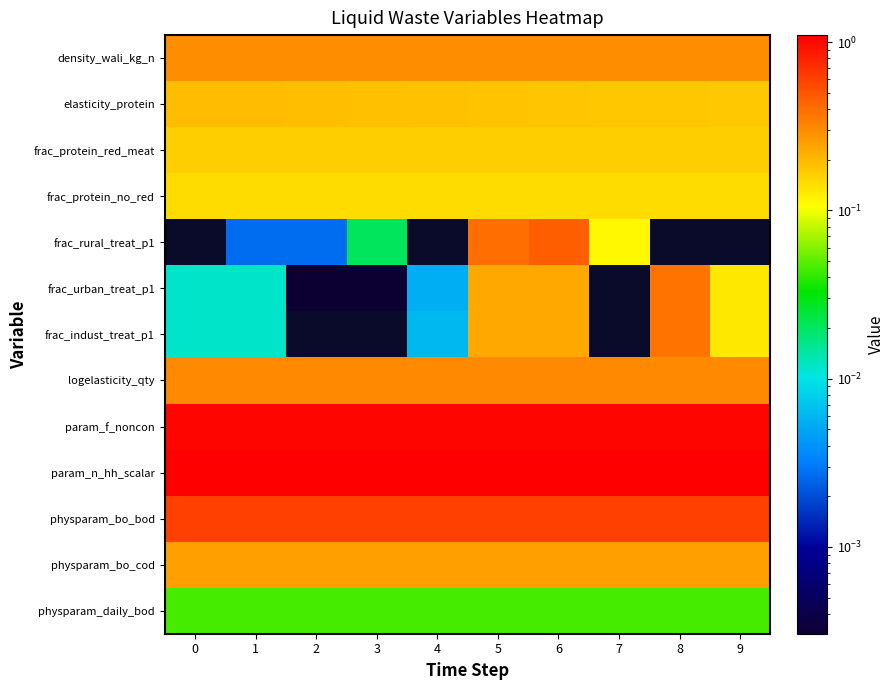

Is the value of param_f_noncon at 0 greater than the value of frac_protein_no_red at 0?

Yes